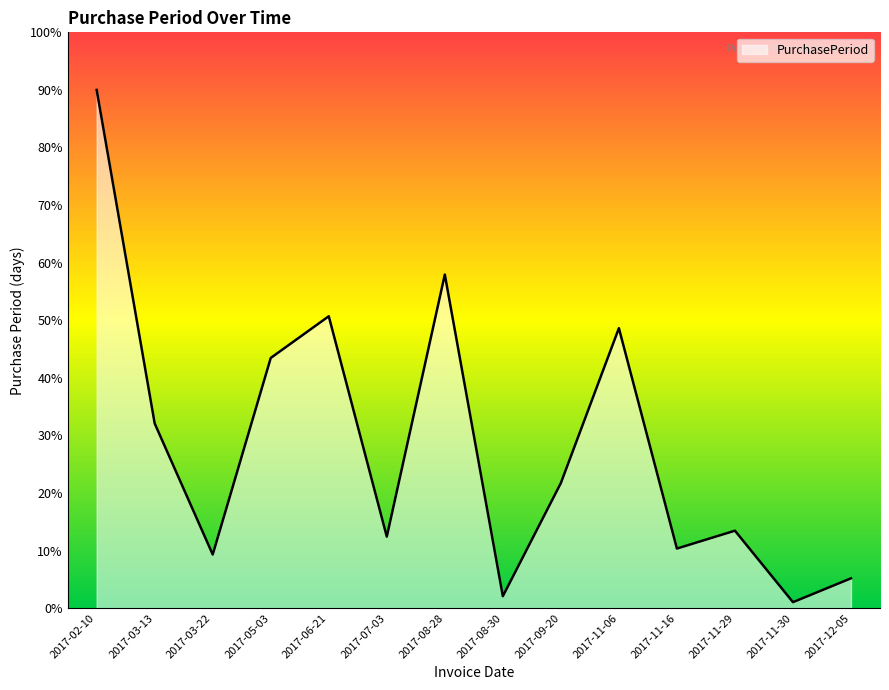

What is the approximate value at 2017-08-30?

2.1